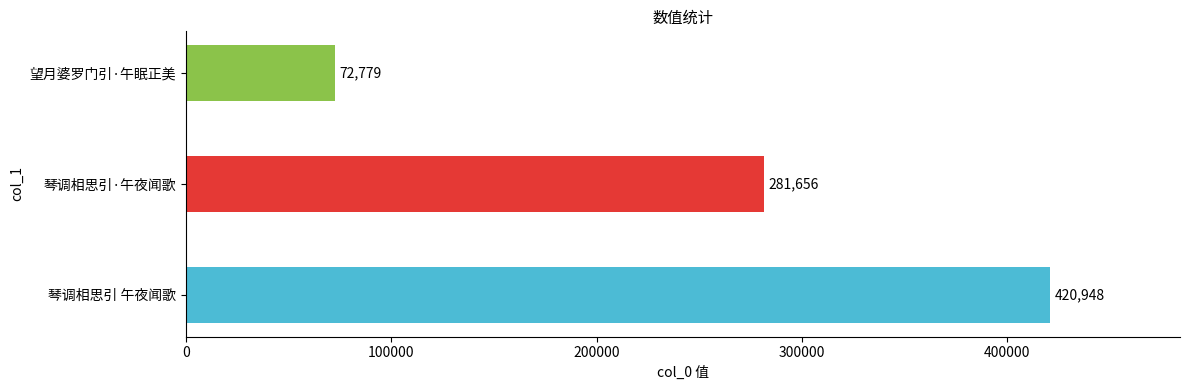

How many data points does each series have?

3